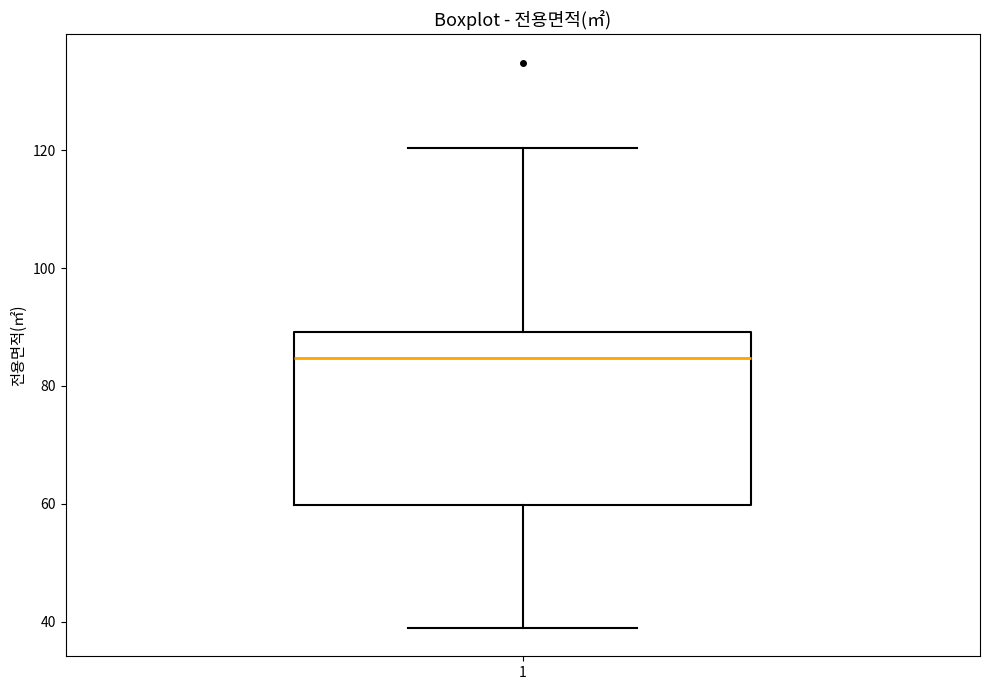

Where does the lower whisker of the box at x = 1 end on the y-axis? The values are not printed on the chart, so give them approximately, as read against the axis.

38